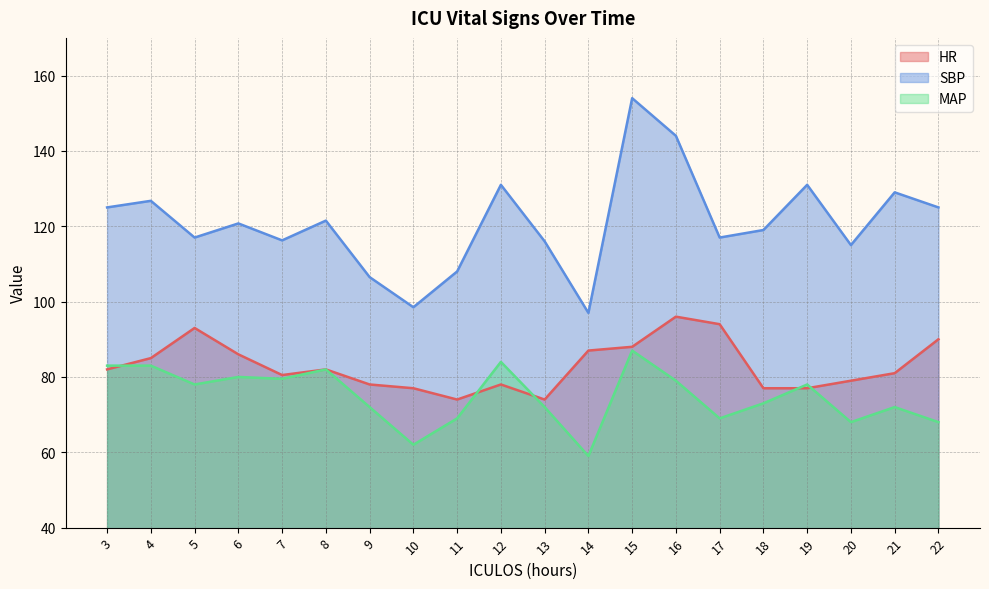

What is the difference between the maximum and minimum values in the MAP series?

28.0